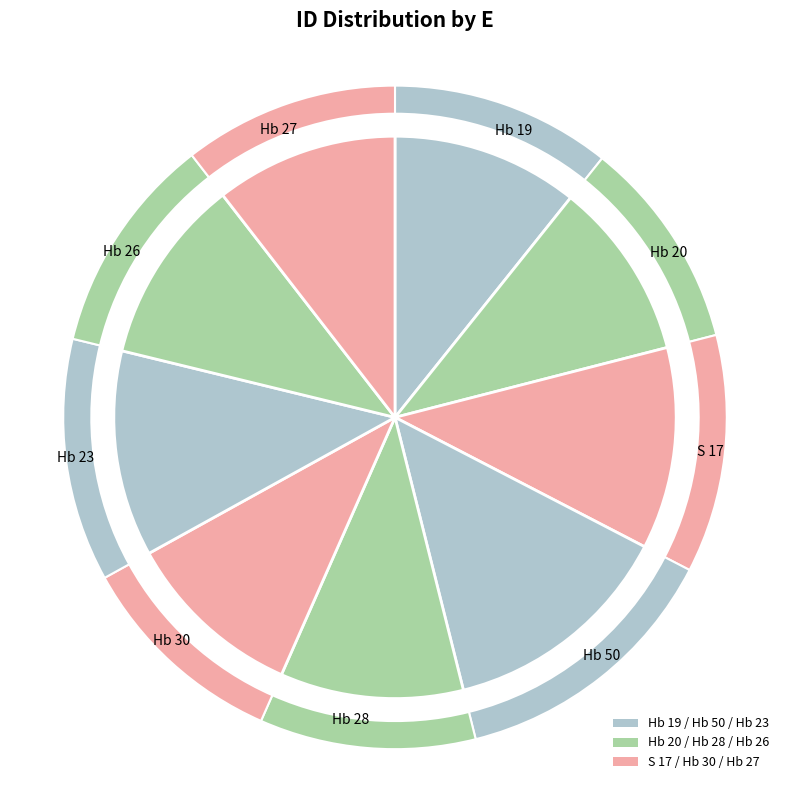

To the nearest percent, what is the combined percentage of Hb 20 and Hb 23?

22%